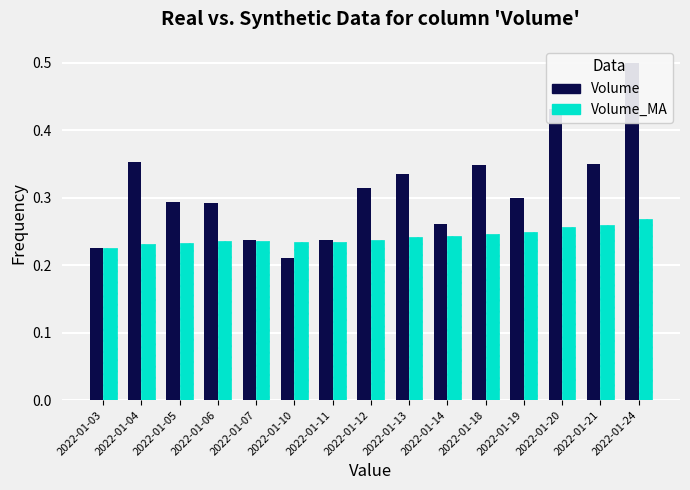

The value of Volume_MA at 2022-01-10 is 0.2. True or false?

True